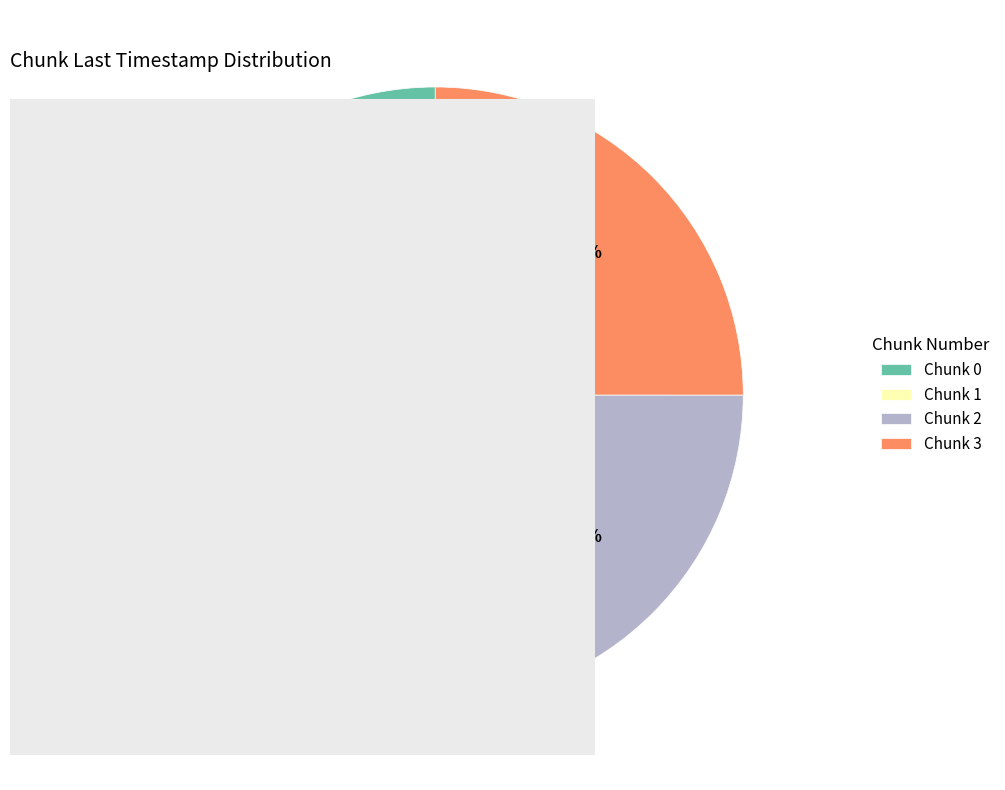

Does any single category account for the majority?

No